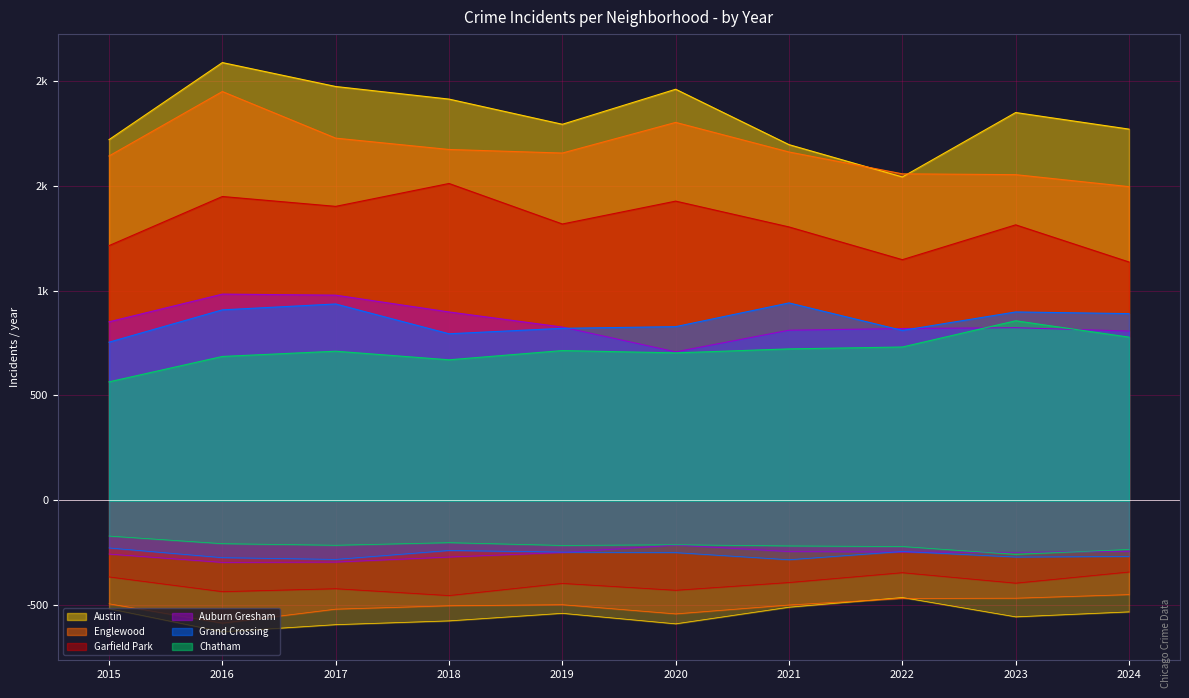

Reading right to left, what are all the values shown in this chart?

Austin: 2024=1769	2023=1848	2022=1541	2021=1695	2020=1959	2019=1792	2018=1912	2017=1972	2016=2086	2015=1719
Englewood: 2024=1495	2023=1552	2022=1556	2021=1660	2020=1801	2019=1655	2018=1672	2017=1726	2016=1948	2015=1641
Garfield Park: 2024=1136	2023=1313	2022=1147	2021=1303	2020=1426	2019=1317	2018=1510	2017=1401	2016=1448	2015=1214
Auburn Gresham: 2024=807	2023=823	2022=819	2021=811	2020=708	2019=826	2018=898	2017=978	2016=983	2015=851
Grand Crossing: 2024=890	2023=898	2022=810	2021=941	2020=828	2019=820	2018=794	2017=936	2016=908	2015=754
Chatham: 2024=778	2023=856	2022=731	2021=722	2020=703	2019=714	2018=670	2017=711	2016=686	2015=565